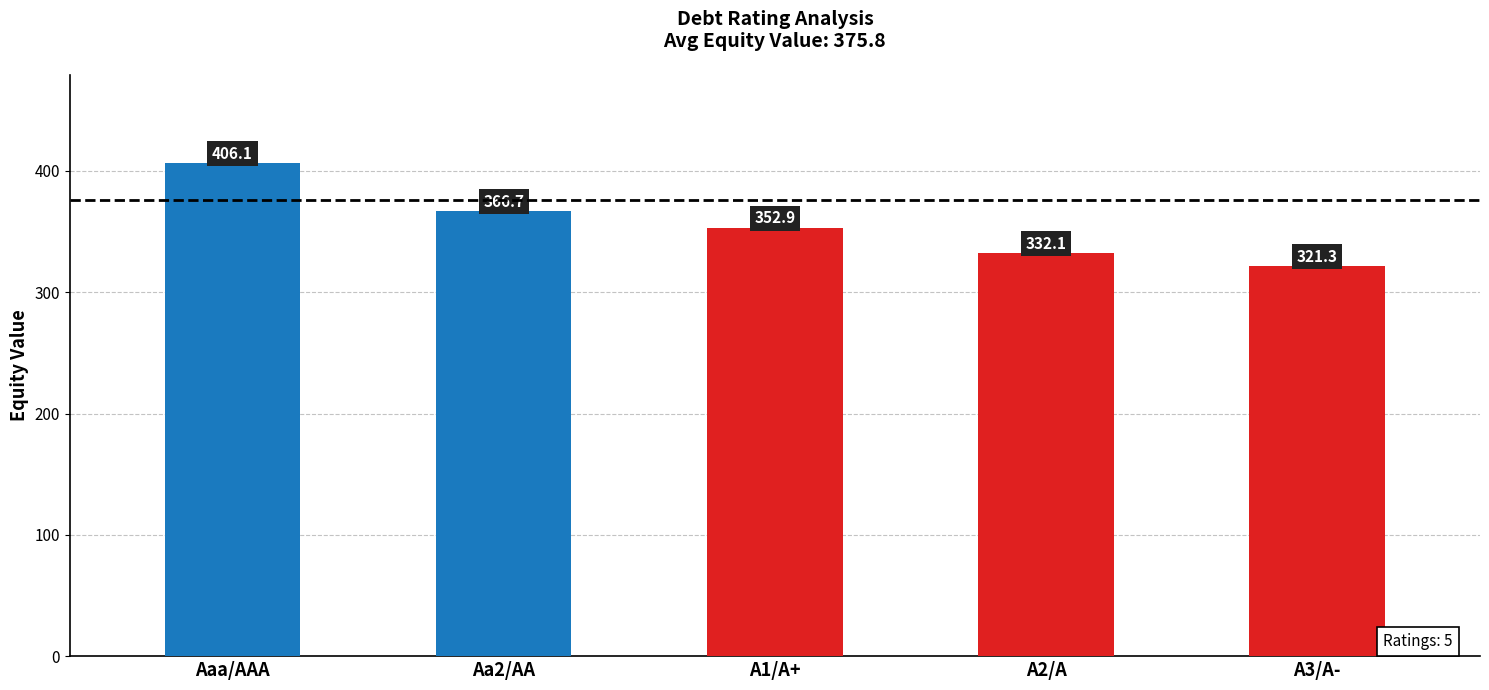

What is the minimum value shown in the chart?

321.3